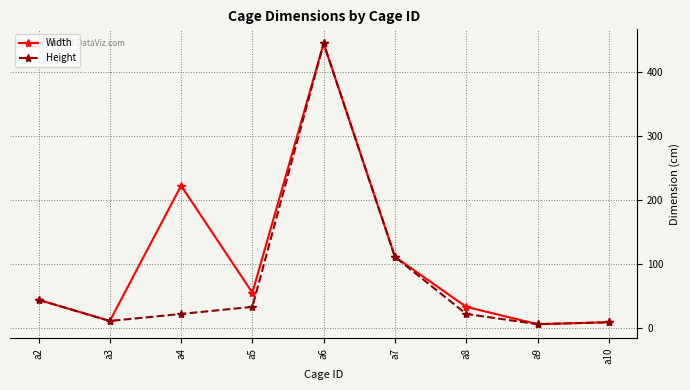

At which category is the sum across all series the highest?

a6